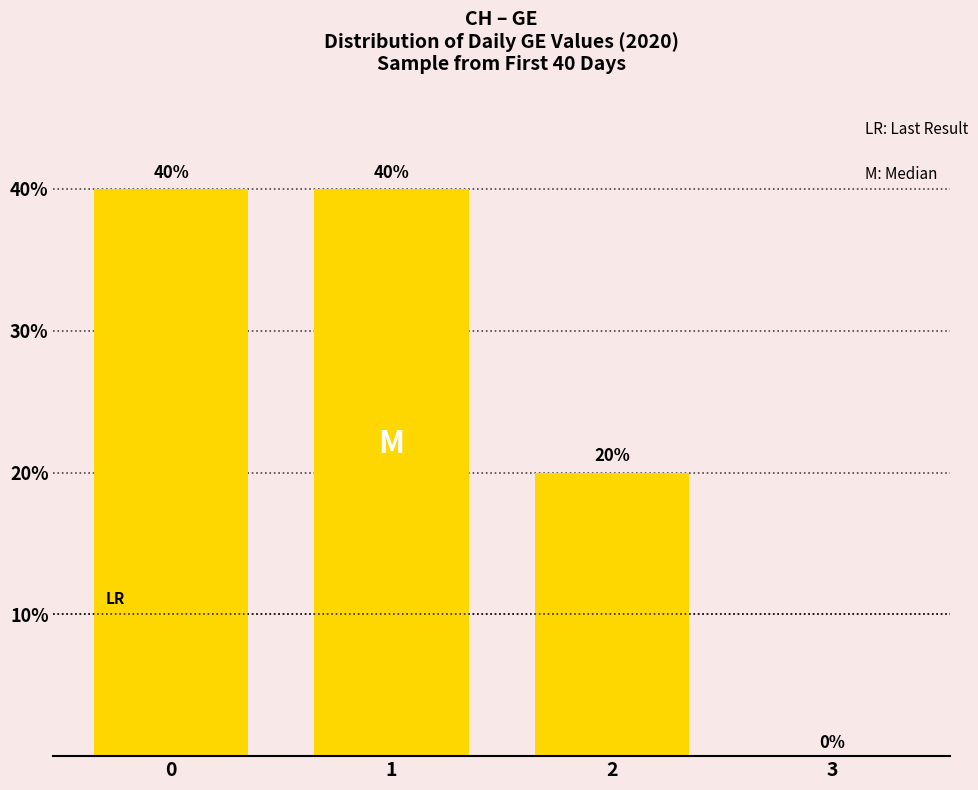

How many values are between 20 and 40?

3